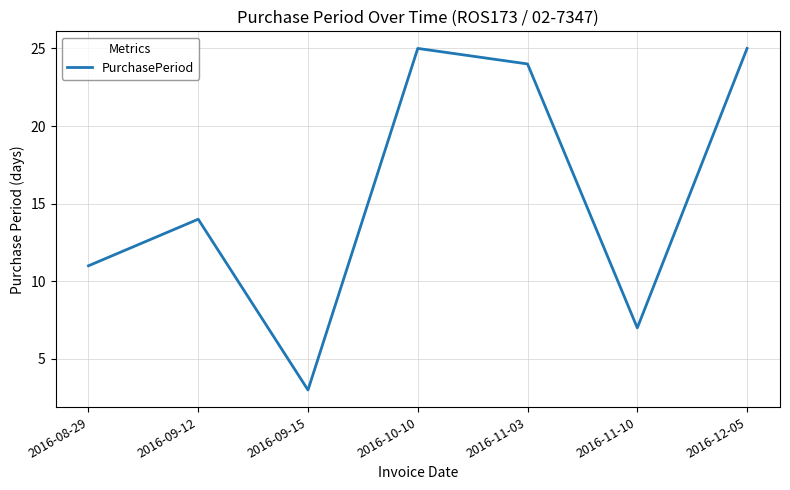

What is the difference between the maximum and minimum values?

22